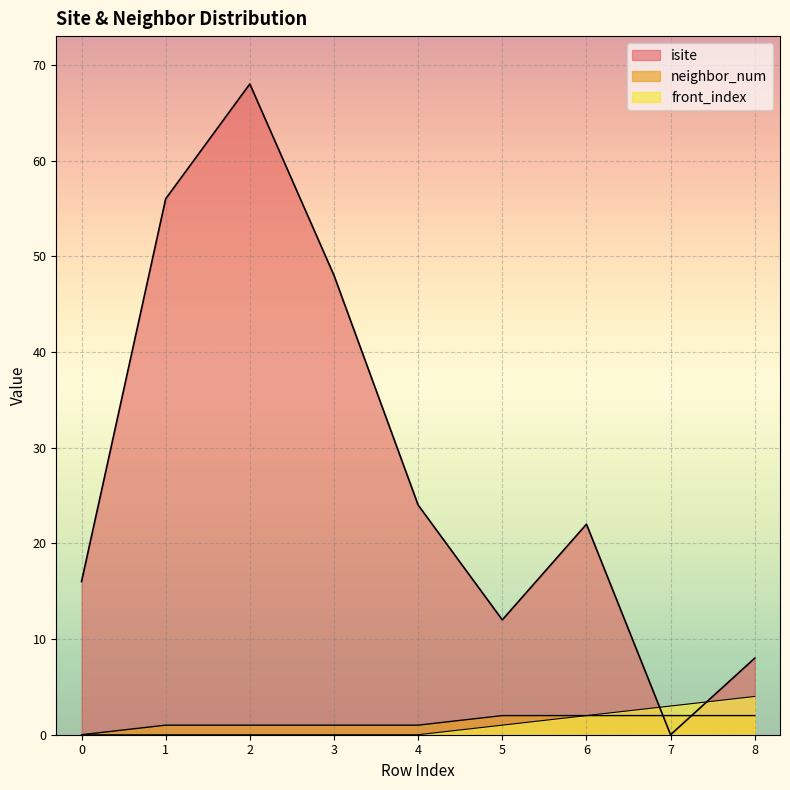

Reading left to right, extract all data points from this chart.

isite: 16	56	68	48	24	12	22	0	8
neighbor_num: 0	1	1	1	1	2	2	2	2
front_index: 0	0	0	0	0	1	2	3	4